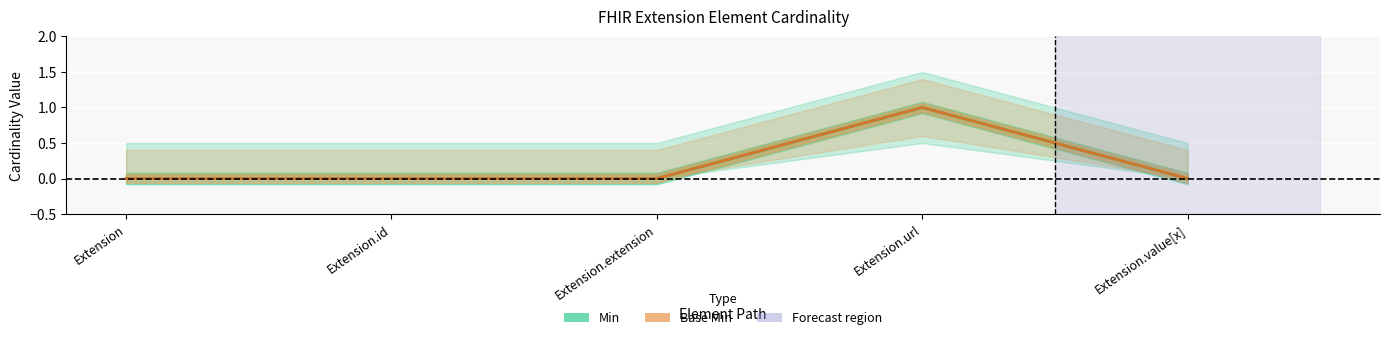

How many interior local peaks does the Min series have?

1